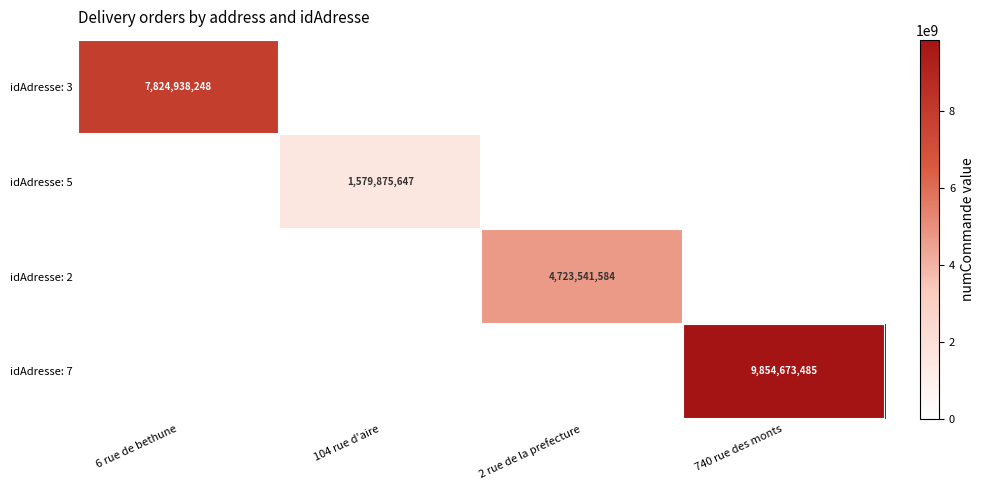

Is it true that idAdresse: 7 equals 9854673485 at 740 rue des monts?

True